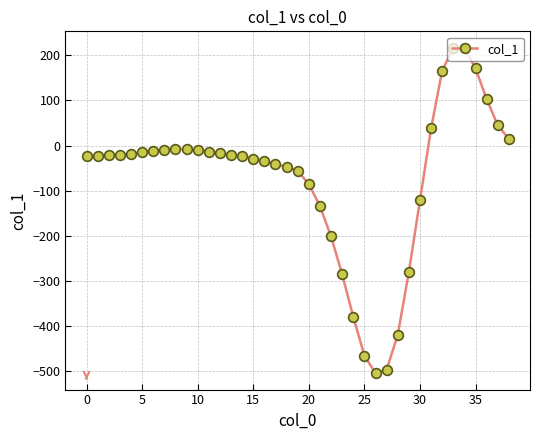

What is the value of the 27th point from the left?

-504